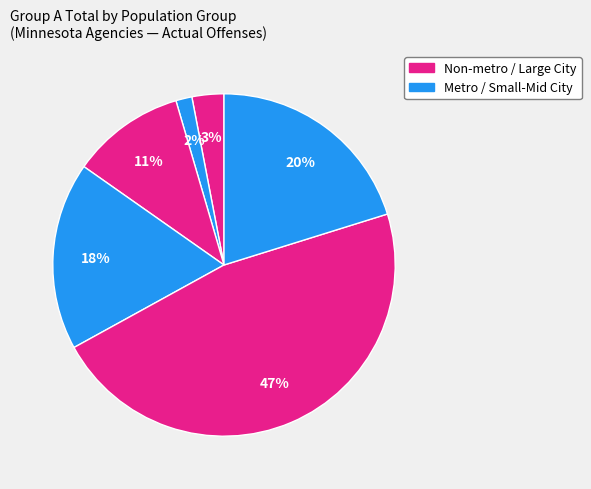

Is there any slice that represents more than half of the pie?

No